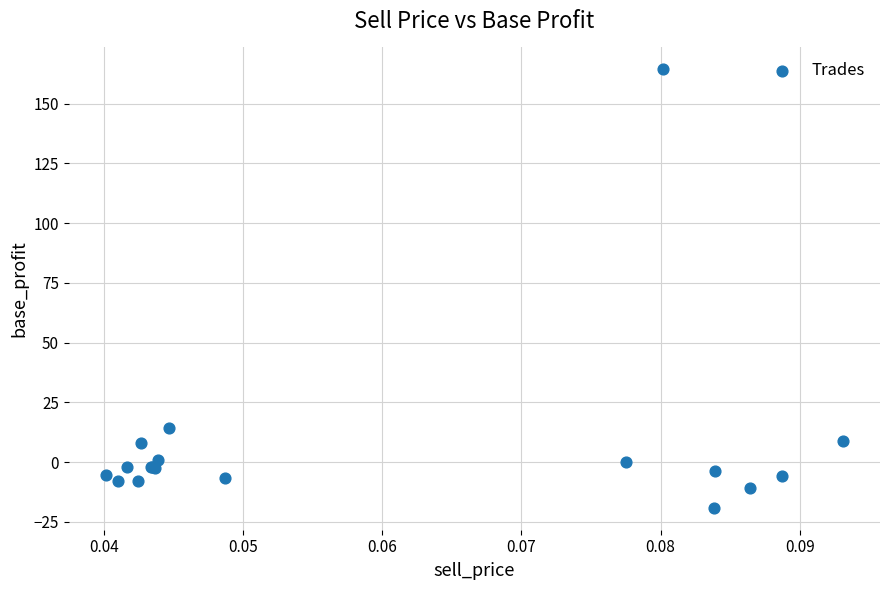

What Y value in the scatter plot is closest to 72?

14.2